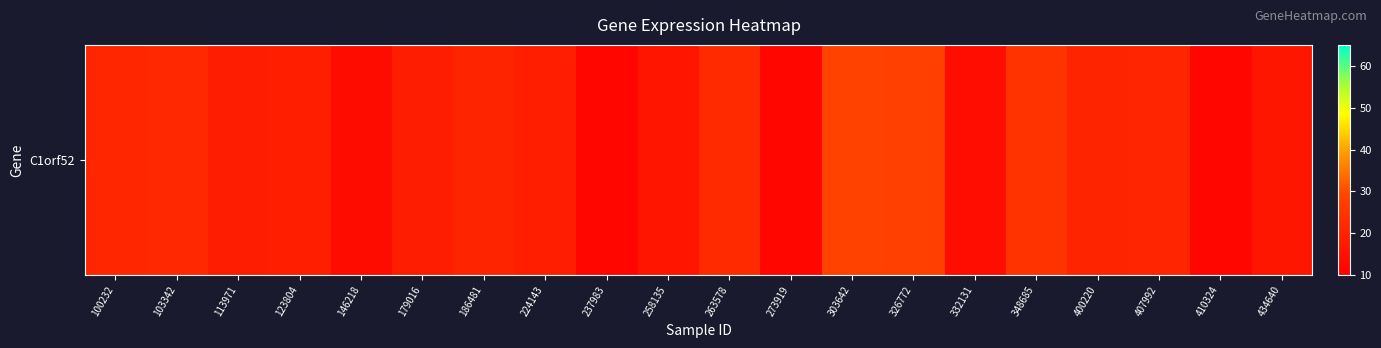

Which has a higher value, 237983 or 186481?

186481